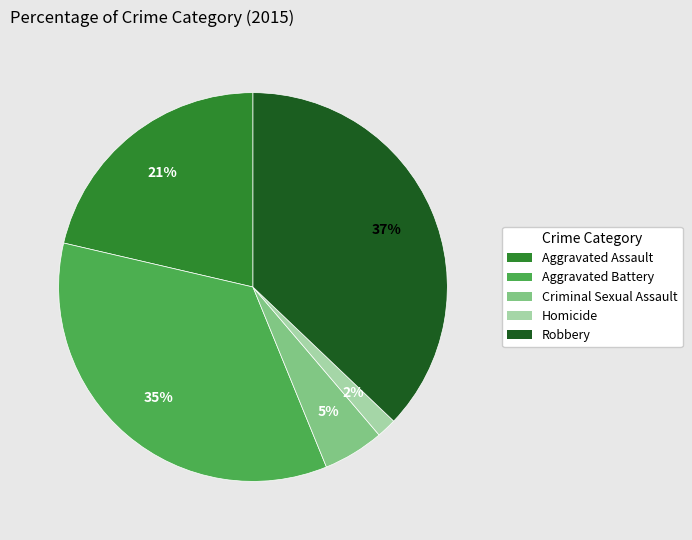

The Criminal Sexual Assault slice represents 1% of the pie. True or false?

False